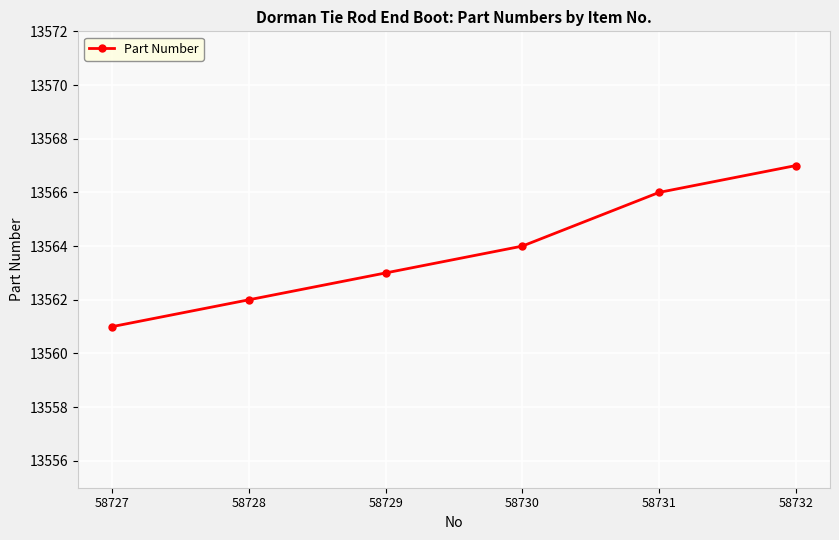

At which category does the chart reach its peak across all series?

58732